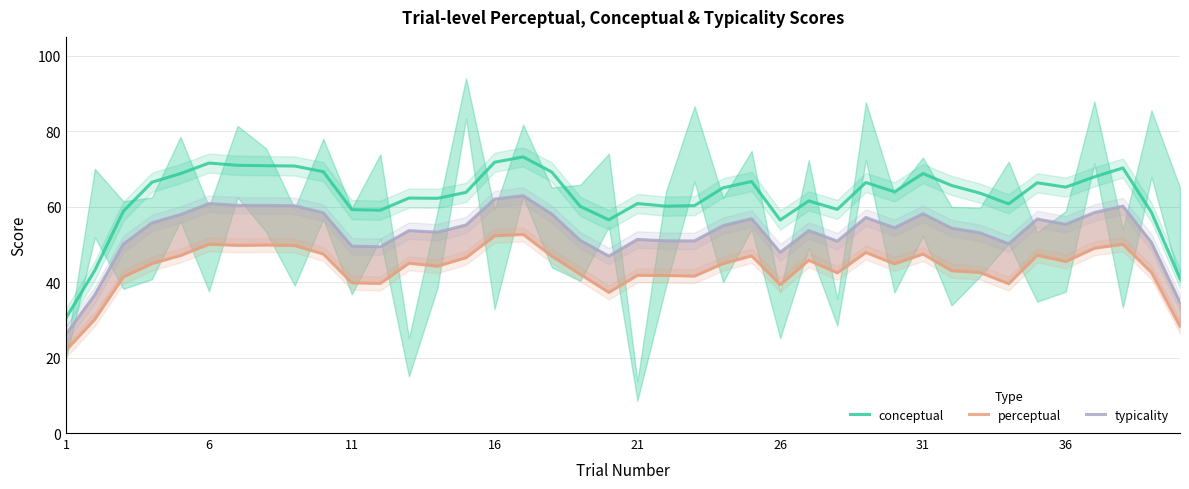

Which series has the widest spread of values?

conceptual